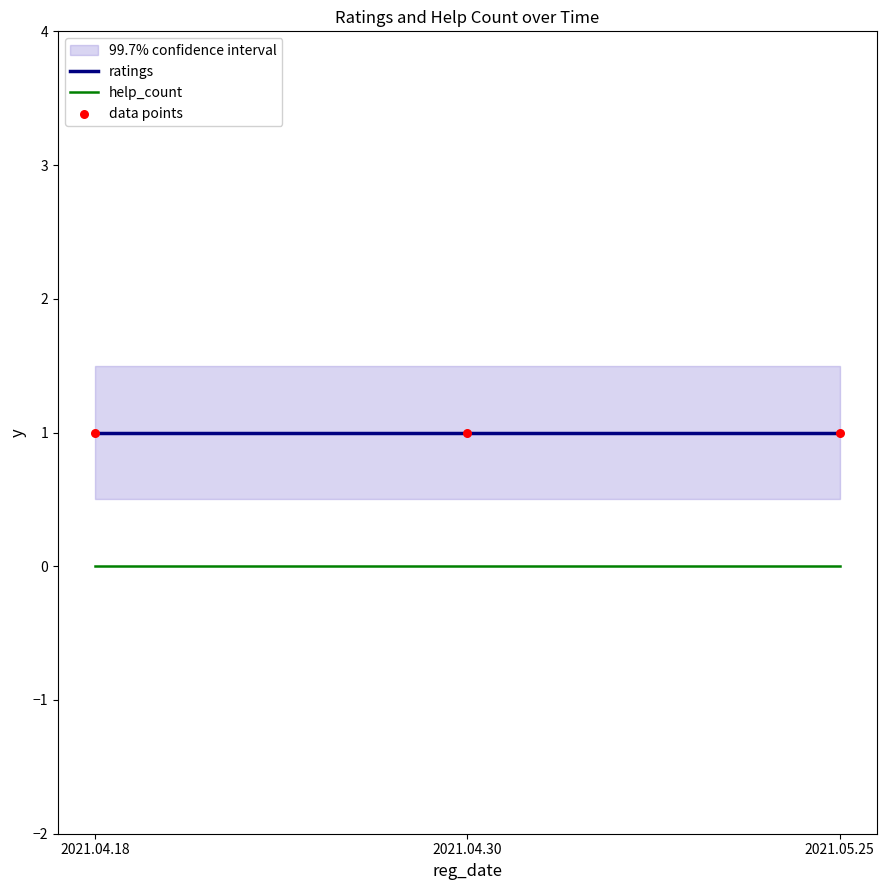

Which series has the largest total across all categories?

ratings